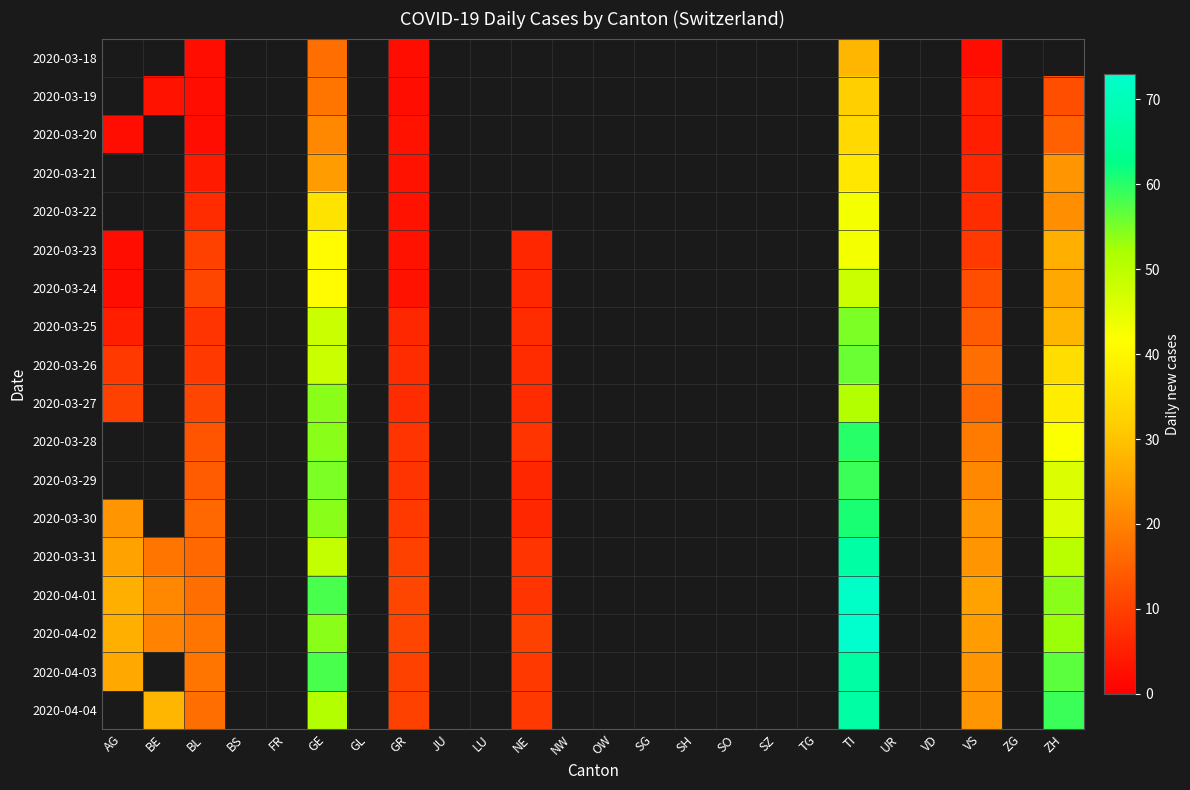

Rank the series at GE from lowest to highest value.

2020-03-18, 2020-03-19, 2020-03-20, 2020-03-21, 2020-03-22, 2020-03-23, 2020-03-24, 2020-03-25, 2020-03-26, 2020-03-31, 2020-04-04, 2020-03-27, 2020-03-28, 2020-03-30, 2020-04-02, 2020-03-29, 2020-04-01, 2020-04-03